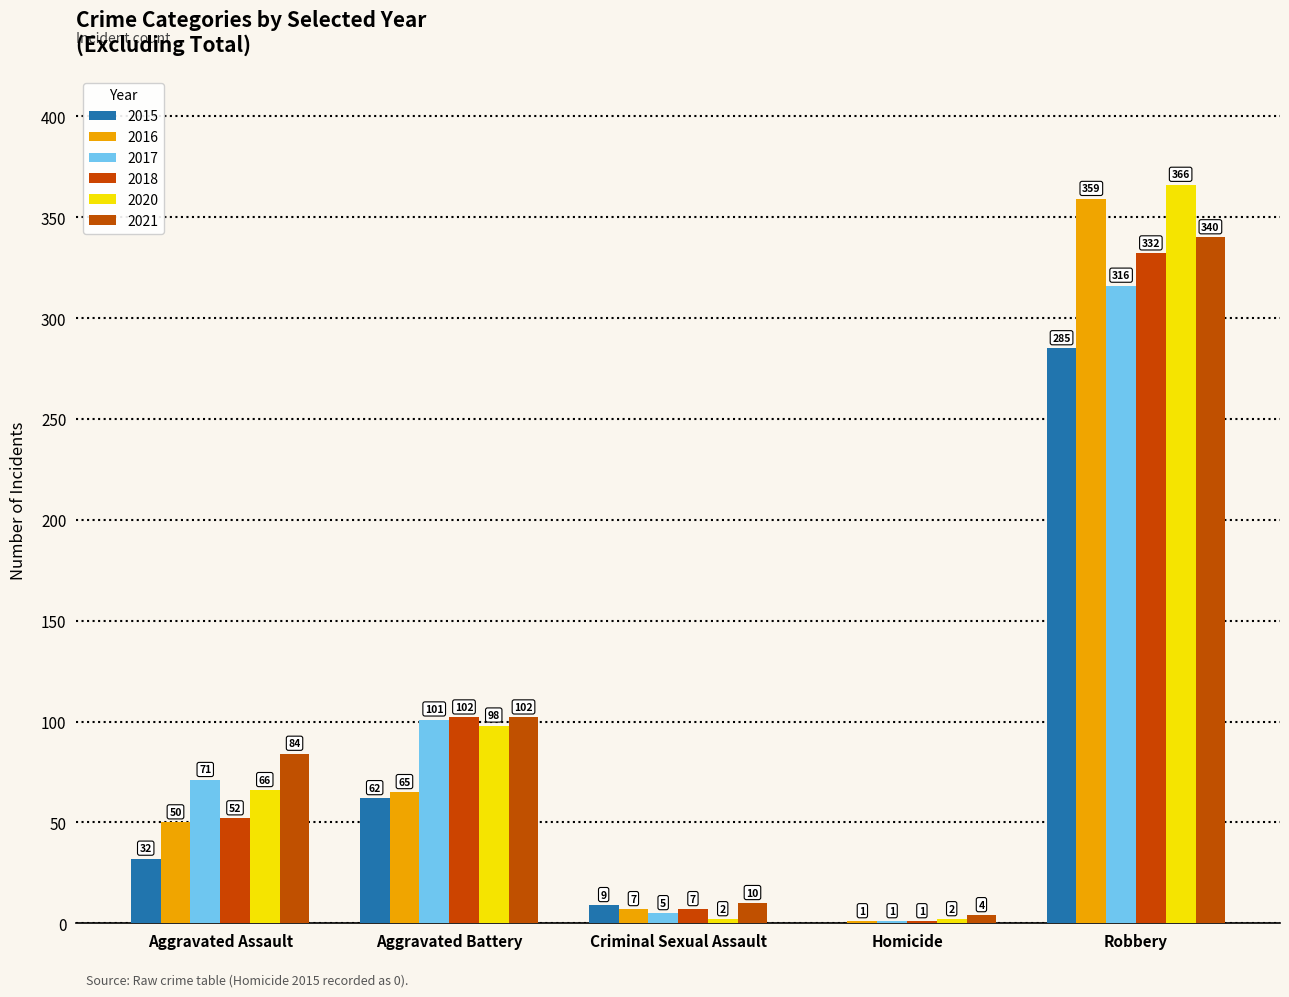

Count the number of data series in this chart.

6